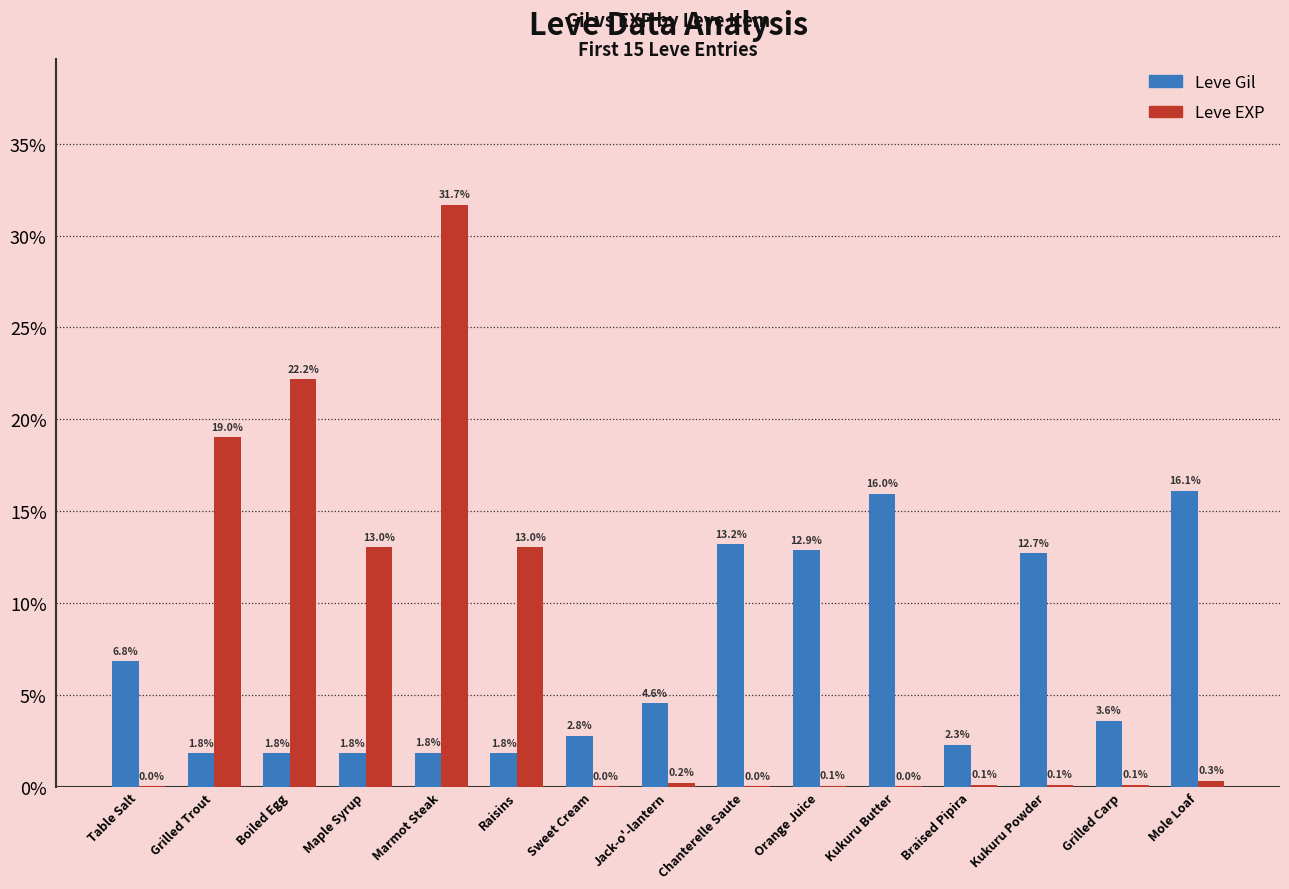

What is the sum of the Leve EXP values at Braised Pipira and Jack-o'-lantern?

0.3